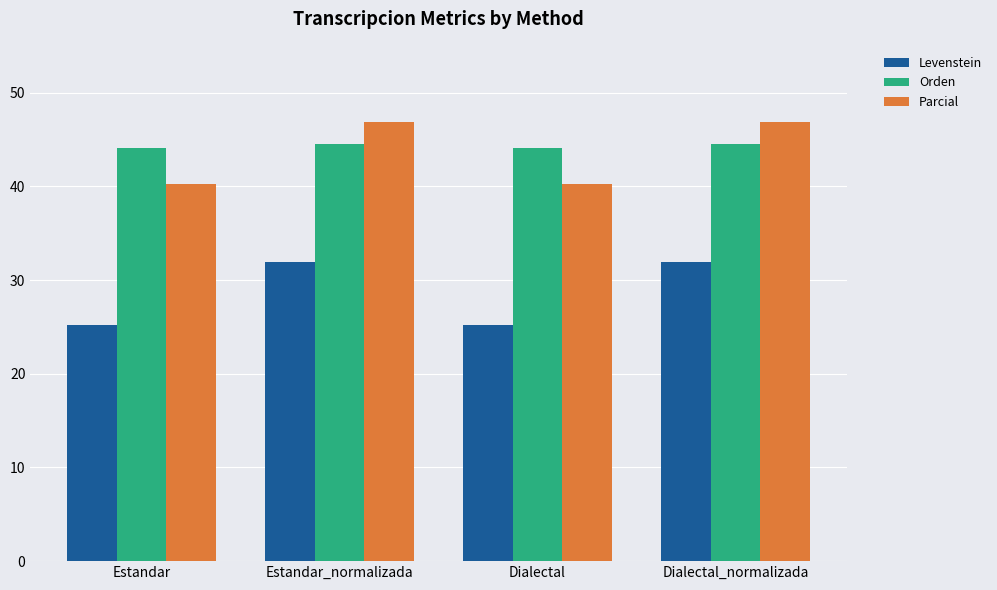

Reading right to left, what are all the values shown in this chart?

Levenstein: 31.9	25.2	31.9	25.2
Orden: 44.6	44.1	44.6	44.1
Parcial: 46.9	40.3	46.9	40.3